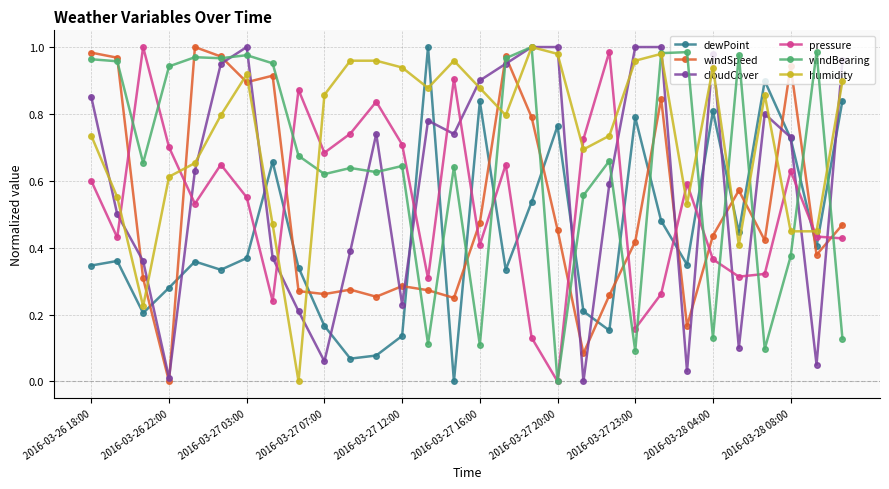

True or false: windBearing has more than 2 interior local peaks.

True